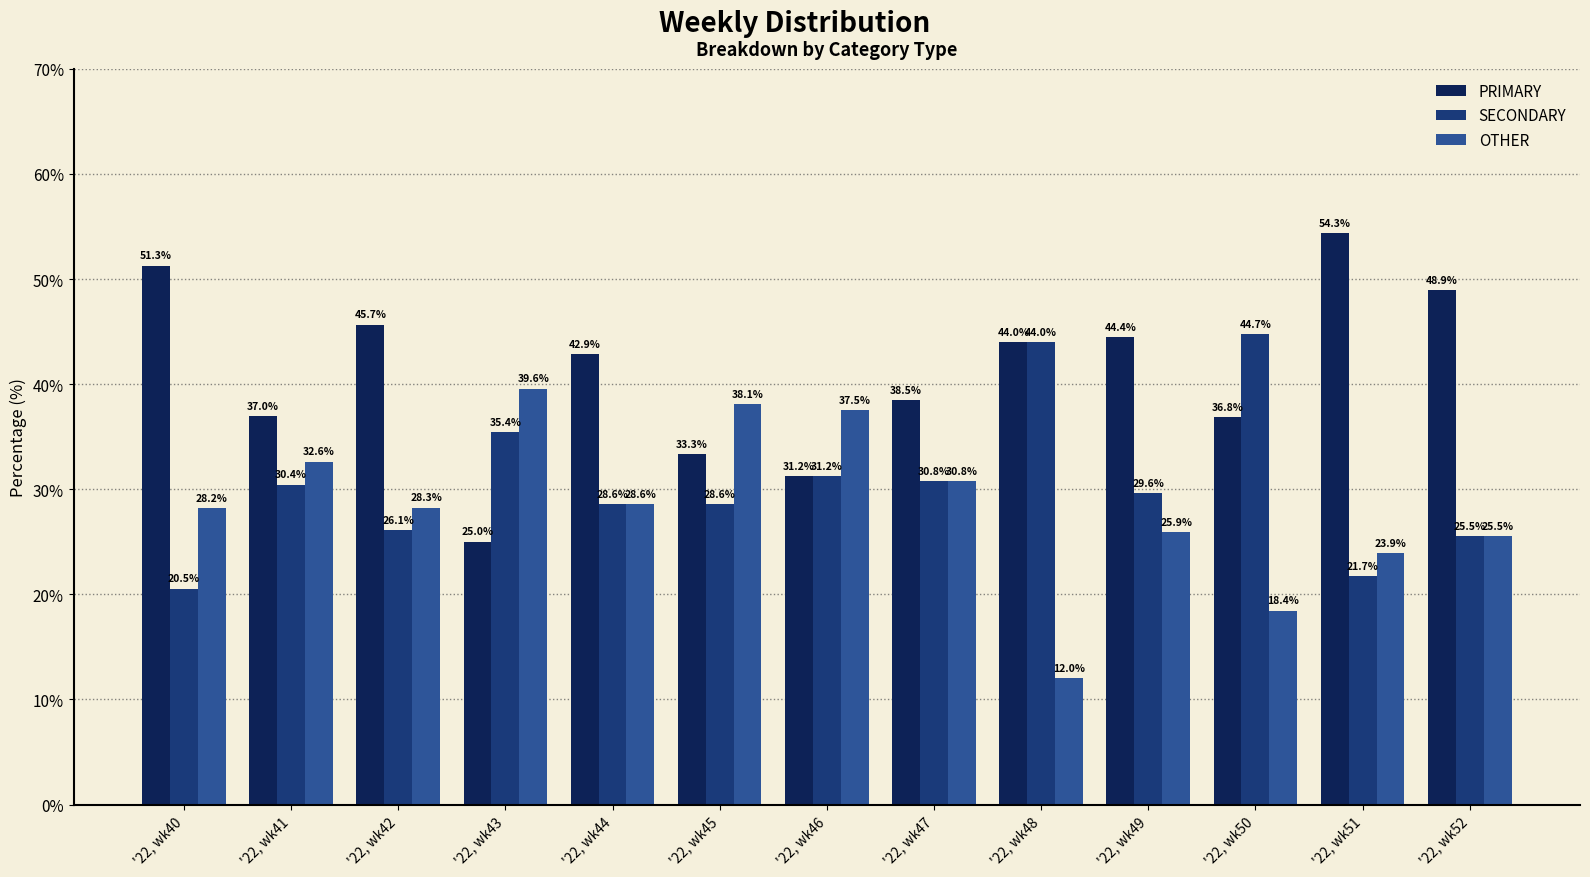

How many bars are there in total?

39